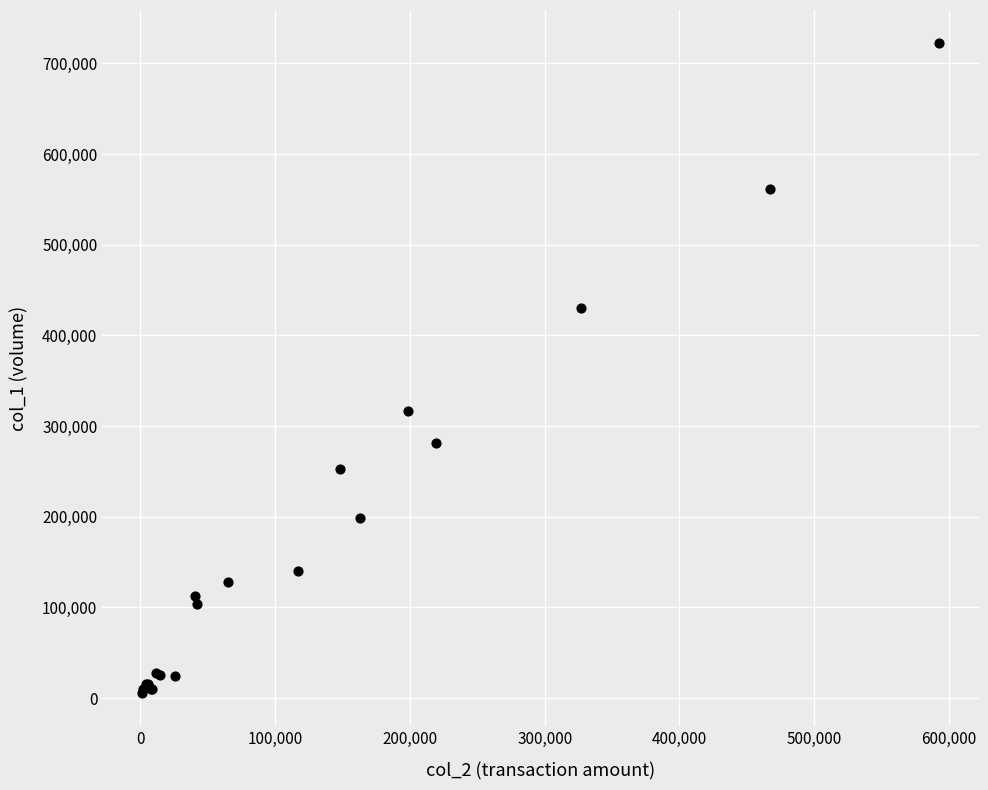

What Y value in the scatter plot is closest to 364000?

317000